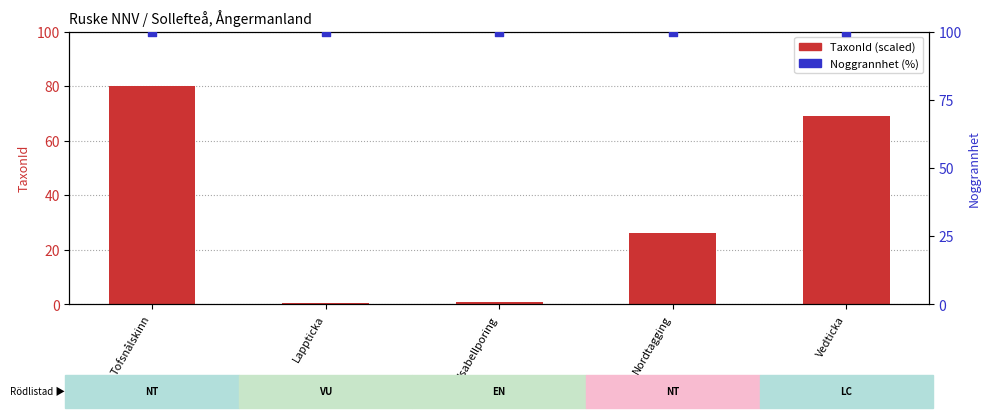

Which series has the largest total across all categories?

Noggrannhet